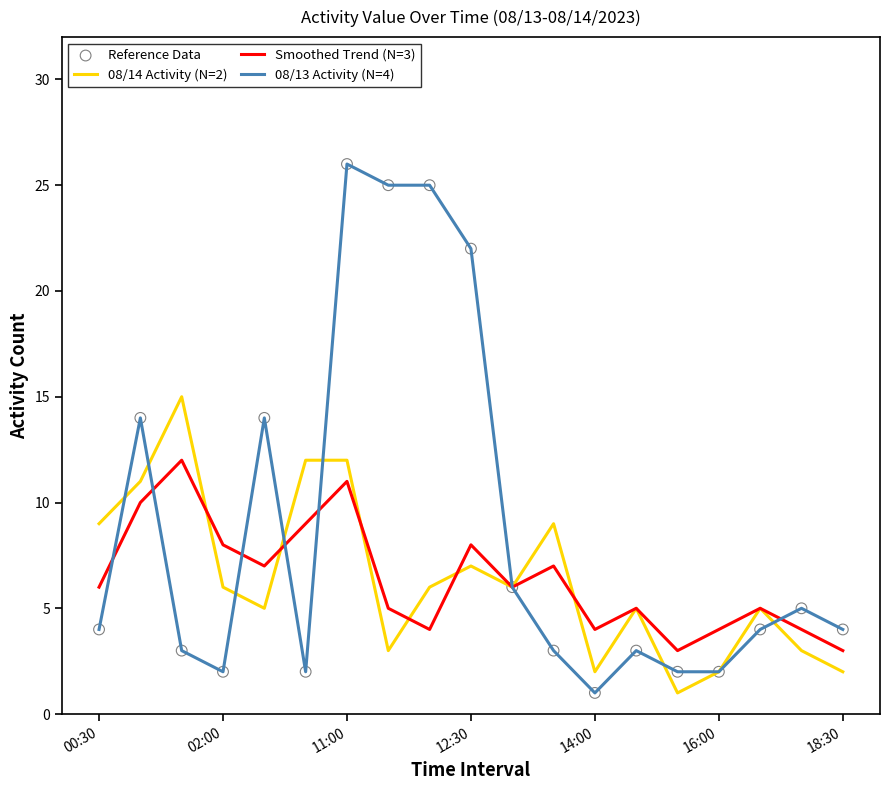

Which series has the largest range (max minus min)?

08/13 Activity (N=4)